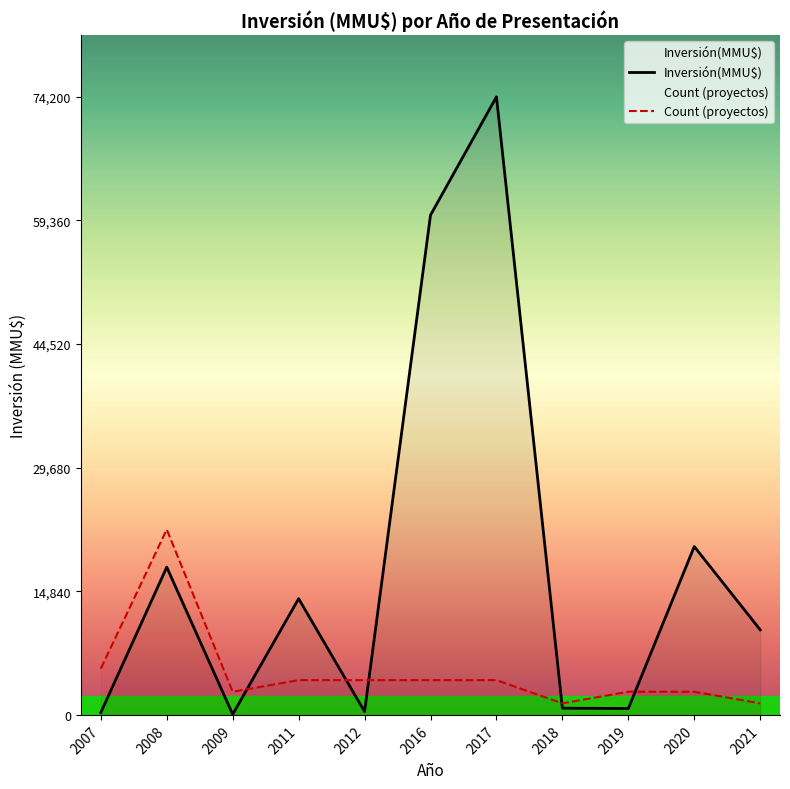

Which series ends up on top after the final intersection of Inversión(MMU$) and Count?

Inversión(MMU$)